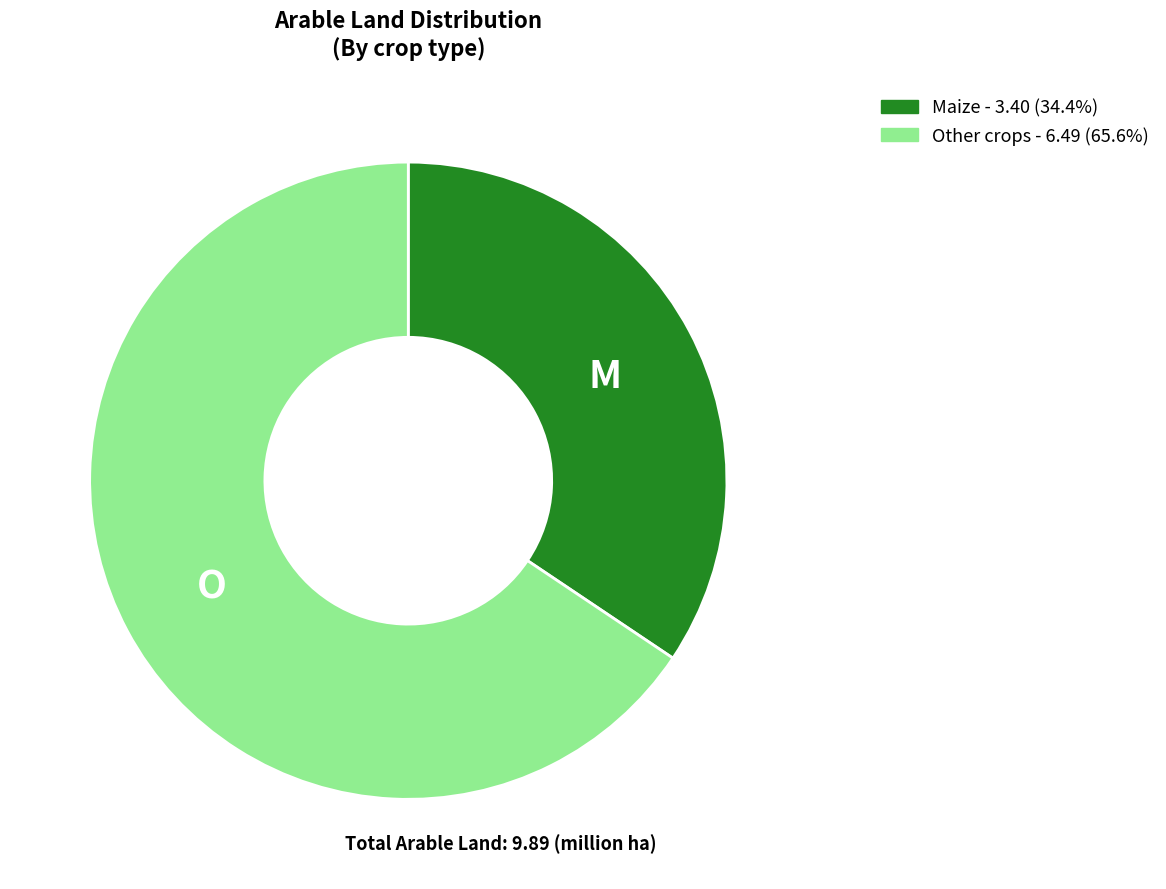

Count the number of slices in the pie.

2